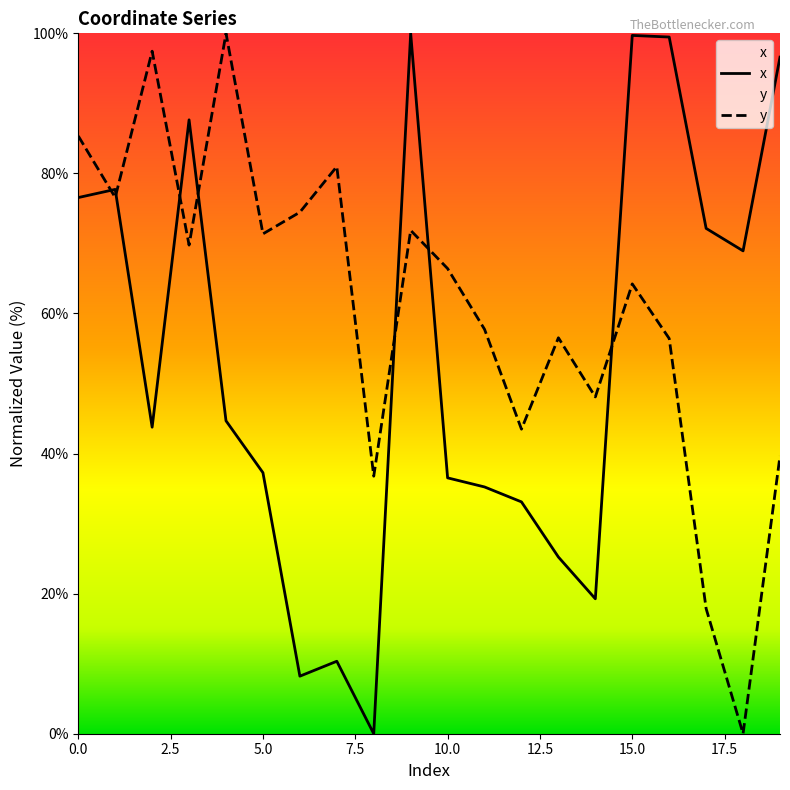

At which category does the chart reach its minimum across all series?

8